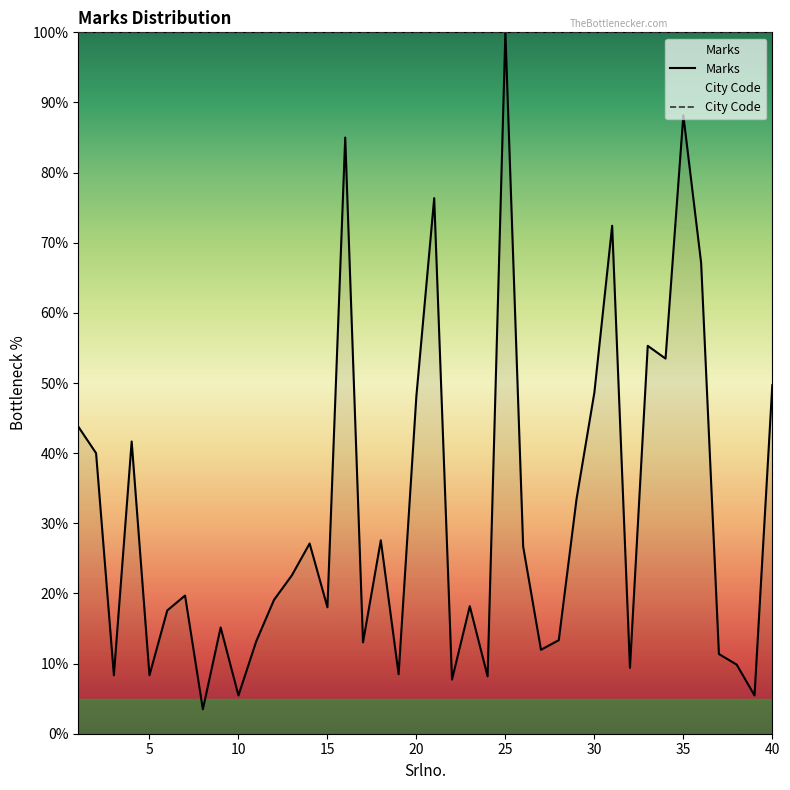

Which category has the highest value across all series?

25